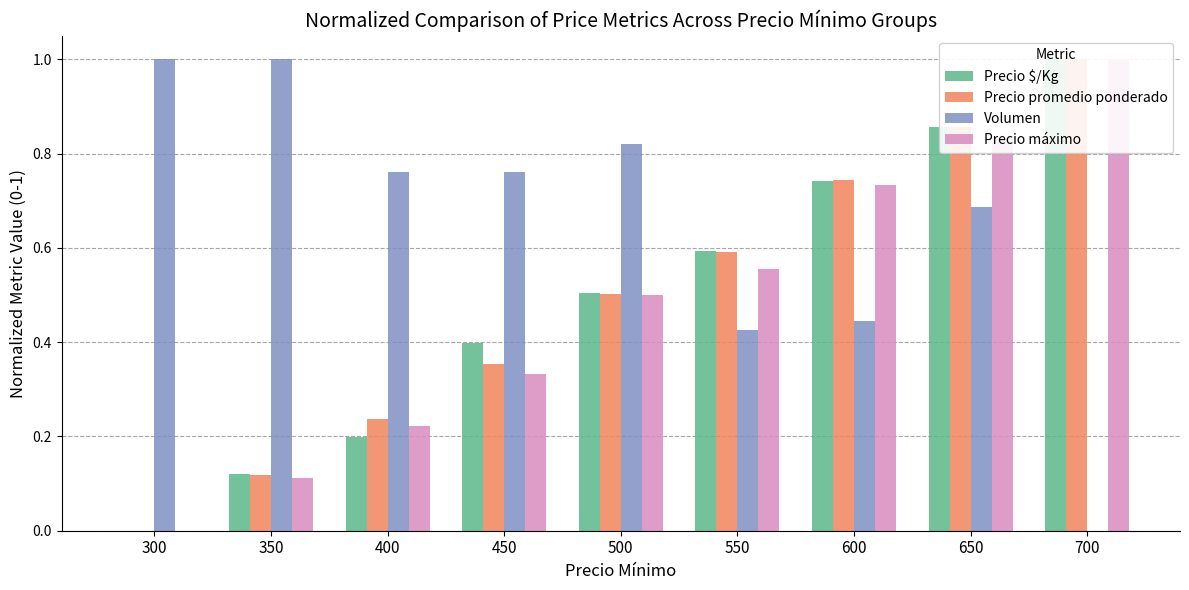

Reading right to left, what are all the values shown in this chart?

Precio $/Kg: 1.0	0.9	0.7	0.6	0.5	0.4	0.2	0.1	0.0
Precio promedio ponderado: 1.0	0.9	0.7	0.6	0.5	0.4	0.2	0.1	0.0
Volumen: 0.0	0.7	0.4	0.4	0.8	0.8	0.8	1.0	1.0
Precio máximo: 1.0	0.8	0.7	0.6	0.5	0.3	0.2	0.1	0.0